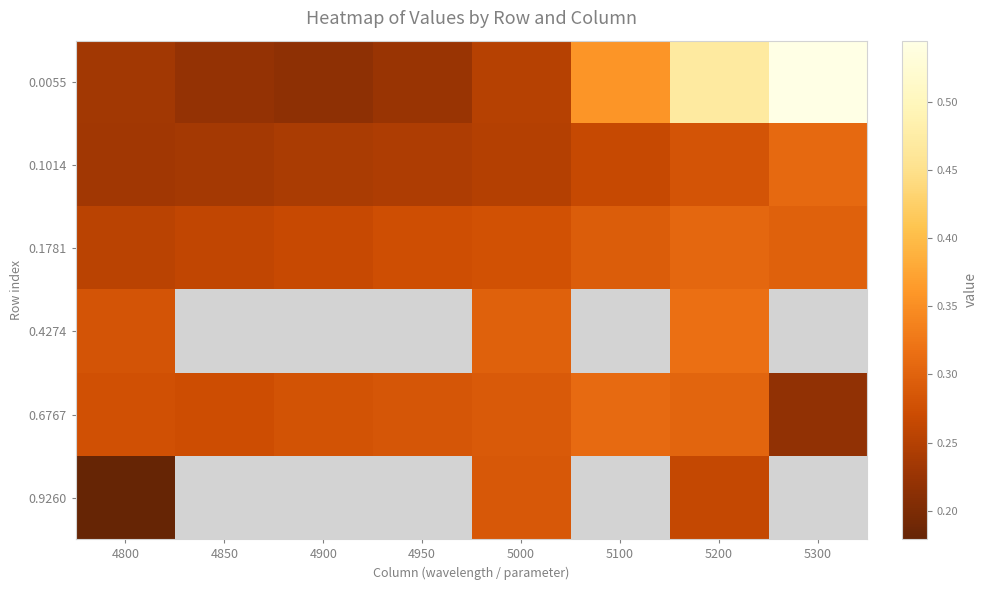

Reading left to right, what are all the values shown in this chart?

0.0055: 4800=0.2	4850=0.2	4900=0.2	4950=0.2	5000=0.3	5100=0.4	5200=0.5	5300=0.5
0.1014: 4800=0.2	4850=0.2	4900=0.2	4950=0.2	5000=0.2	5100=0.3	5200=0.3	5300=0.3
0.1781: 4800=0.3	4850=0.3	4900=0.3	4950=0.3	5000=0.3	5100=0.3	5200=0.3	5300=0.3
0.4274: 4800=0.3	4850=1.0	4900=1.0	4950=1.0	5000=0.3	5100=1.0	5200=0.3	5300=1.0
0.6767: 4800=0.3	4850=0.3	4900=0.3	4950=0.3	5000=0.3	5100=0.3	5200=0.3	5300=0.2
0.9260: 4800=0.2	4850=1.0	4900=1.0	4950=1.0	5000=0.3	5100=1.0	5200=0.3	5300=1.0